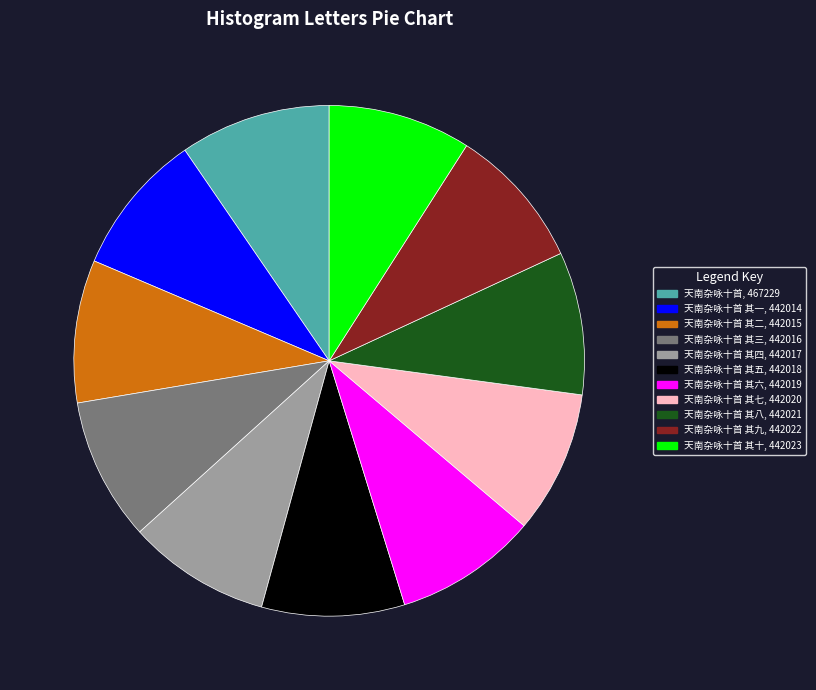

Does any single category account for the majority?

No